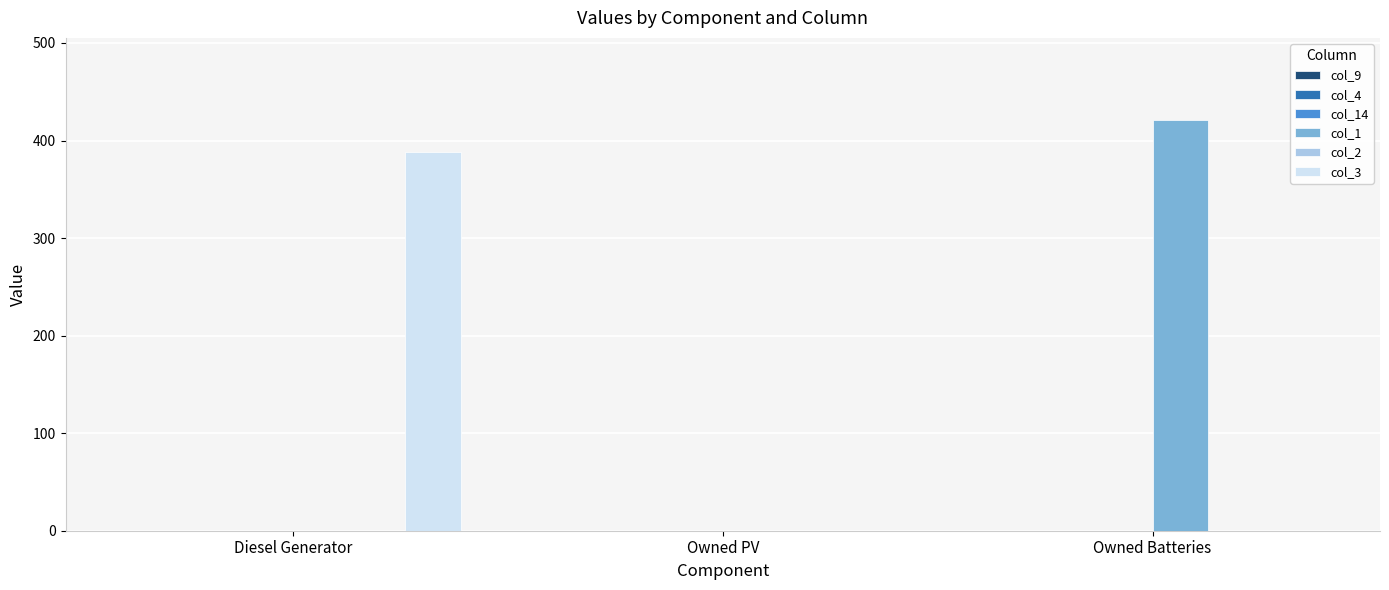

At which category is the sum across all series the highest?

Owned Batteries